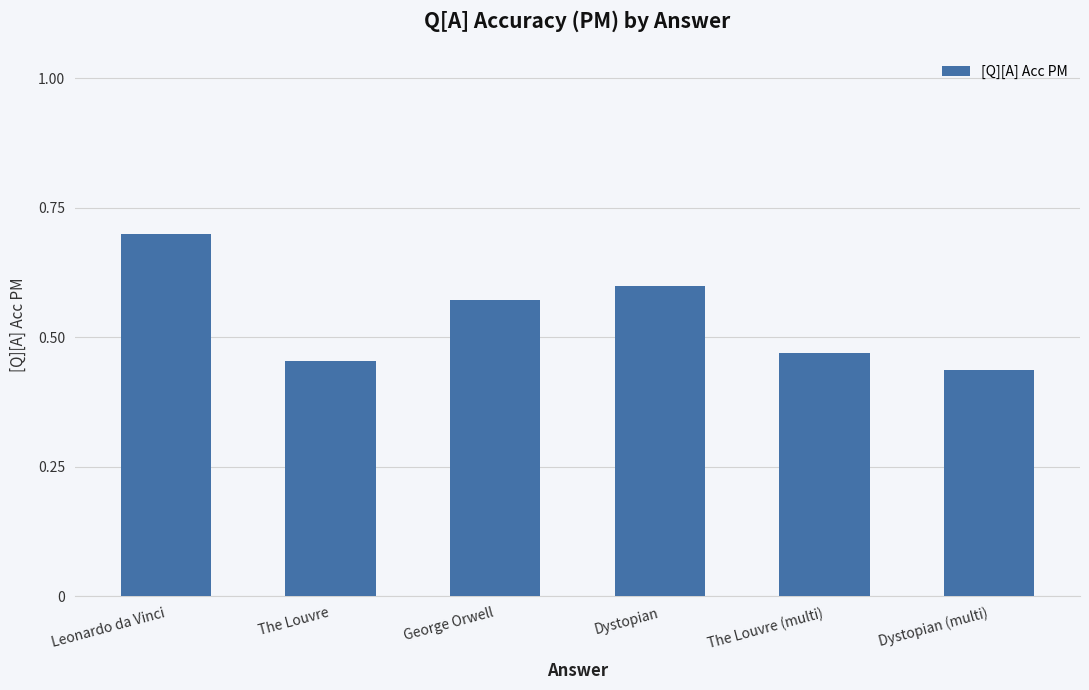

Which has a higher value, The Louvre or Dystopian?

Dystopian